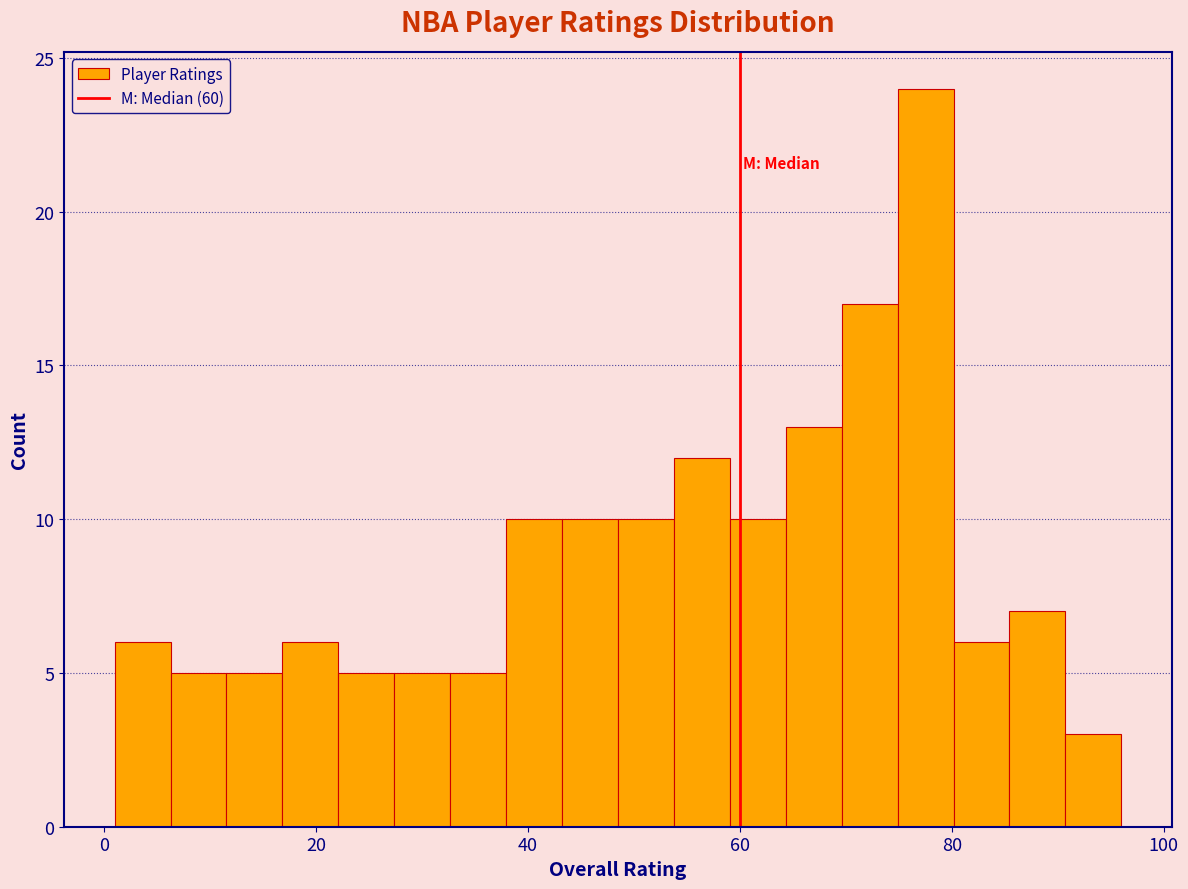

Read against the x-axis, roughly where is the centre of the tallest bar?

78